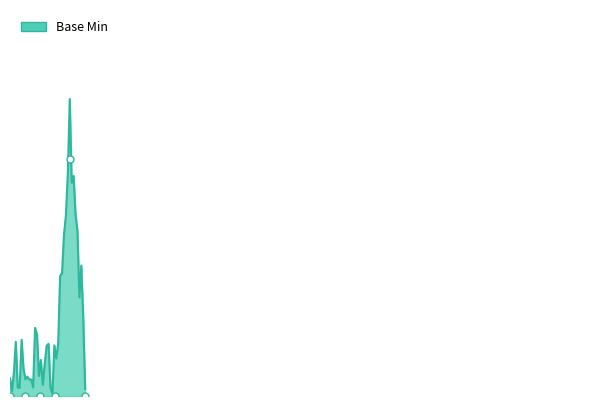

Is it true that the value at 0 is 0.0?

True